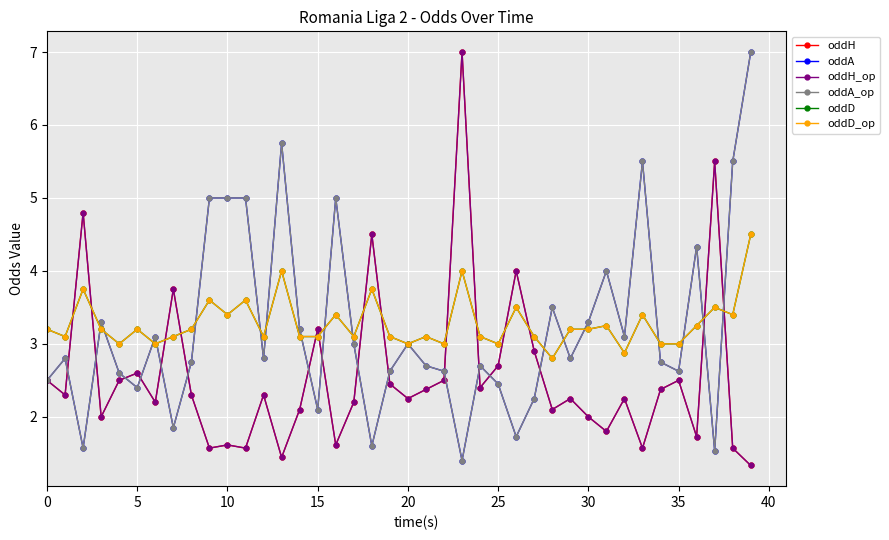

Which series has the largest total across all categories?

oddD